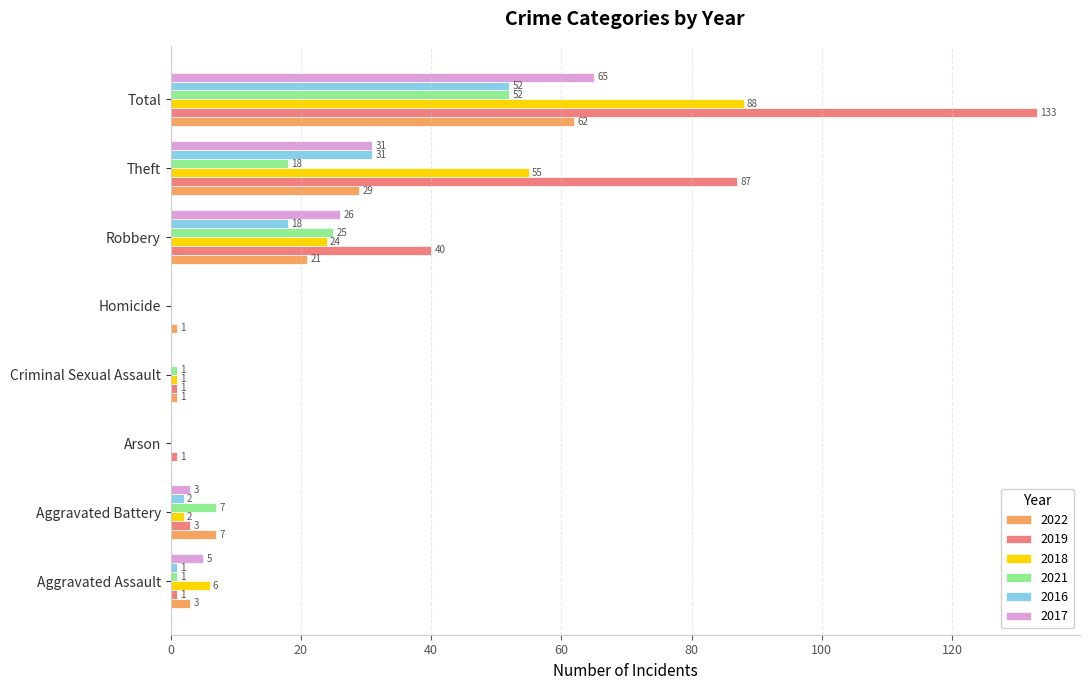

At which label is 2019 closest to 66?

Theft